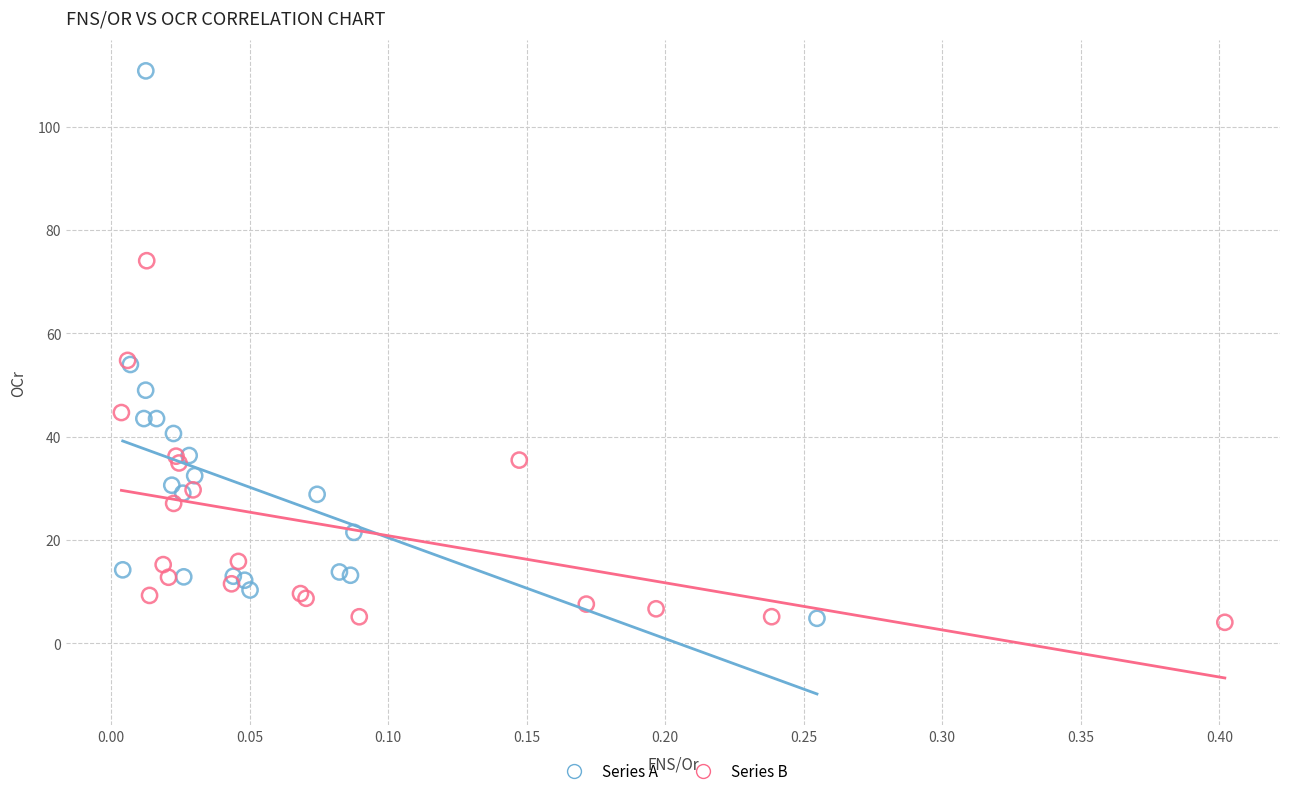

Which series has the widest spread of Y values?

Series A